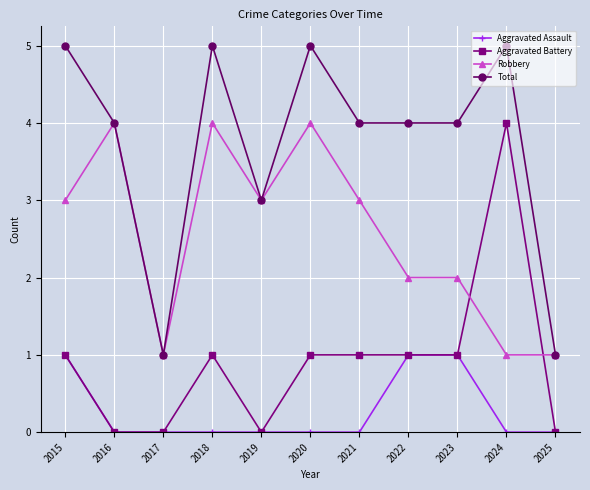

What are all the series names shown in the legend?

Aggravated Assault, Aggravated Battery, Robbery, Total